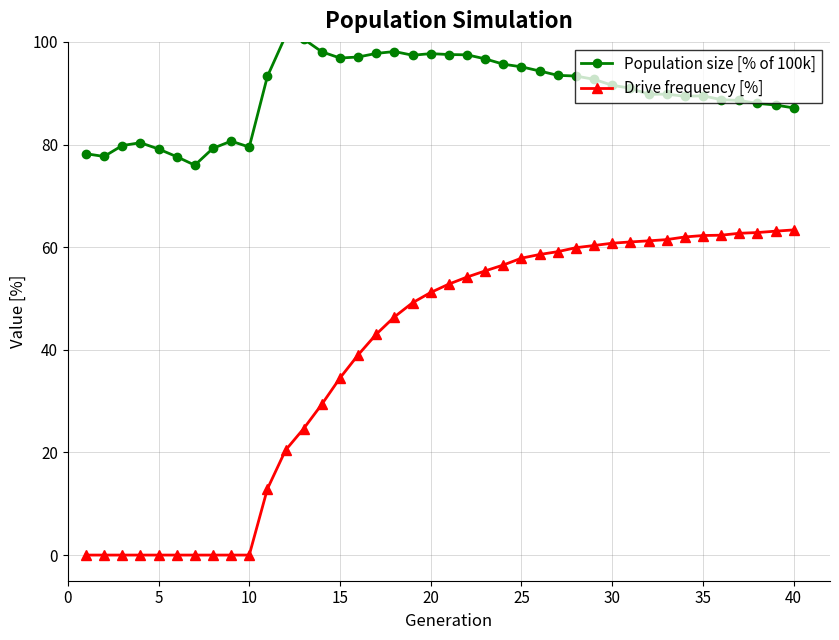

What is the maximum value for Drive frequency [%]?

63.4